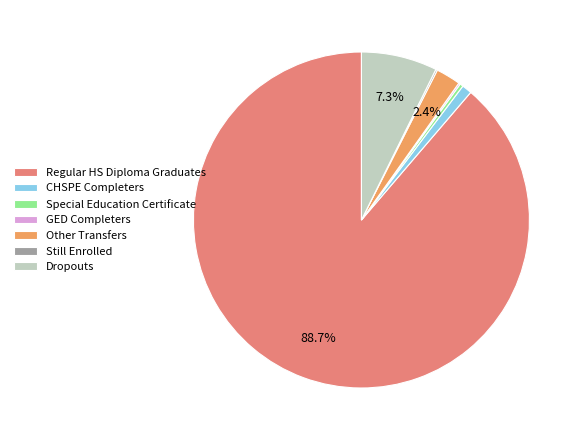

Which slice is the largest?

Regular HS Diploma Graduates